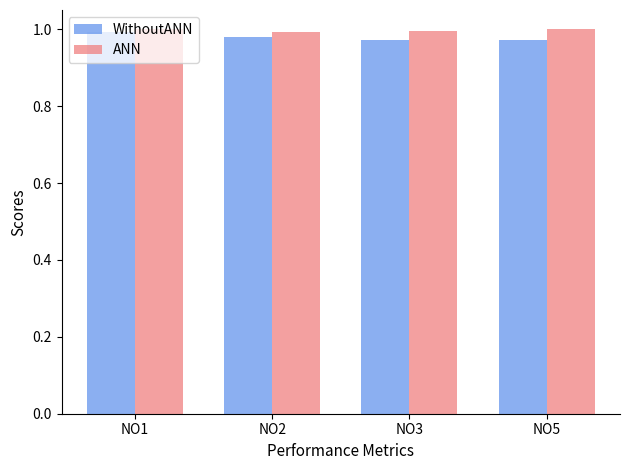

What is the total value across all series at NO1?

2.0